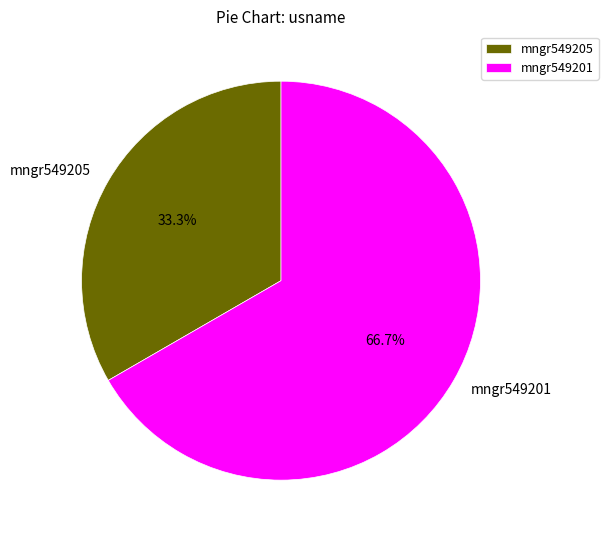

Between mngr549201 and mngr549205, which is larger?

mngr549201